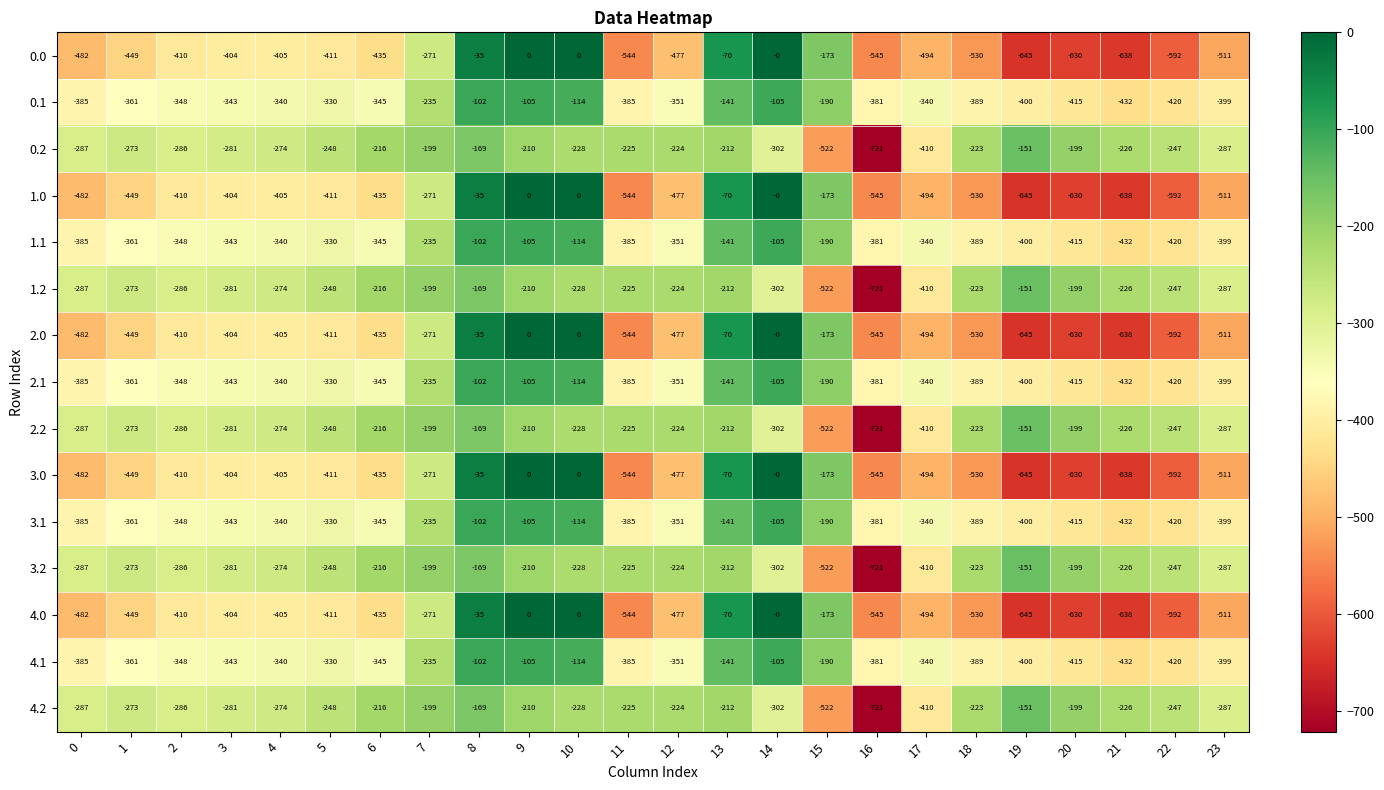

Which category has the highest value in the 0.1 series?

8